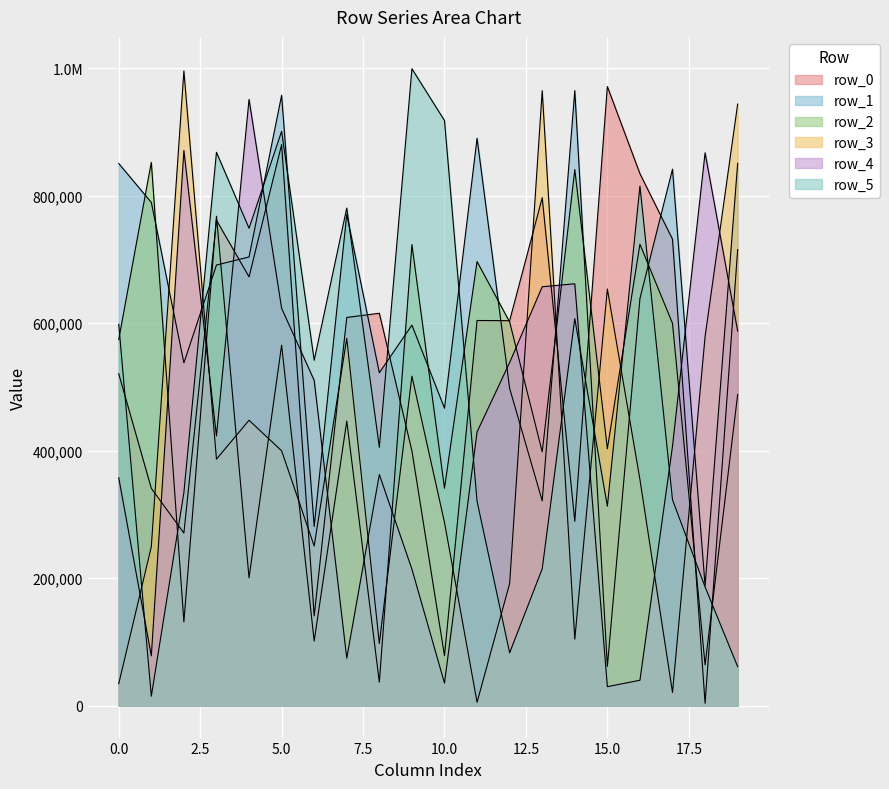

At which category does row_5 reach its first local valley?

1